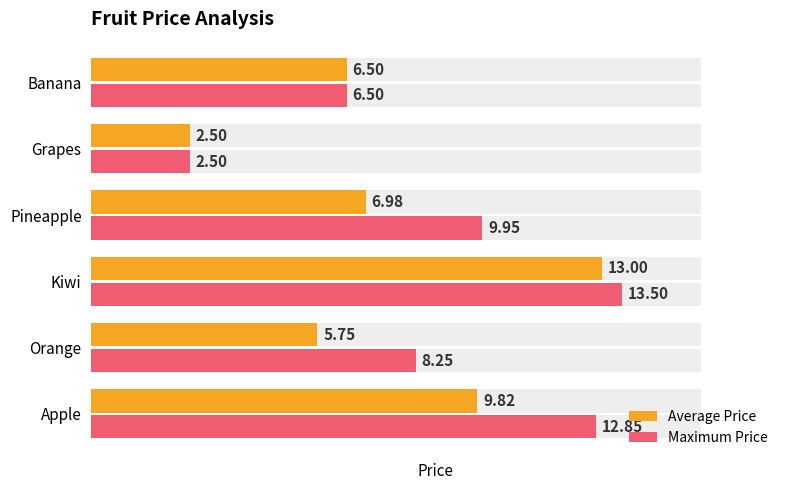

What are all the series names shown in the legend?

Average Price, Maximum Price